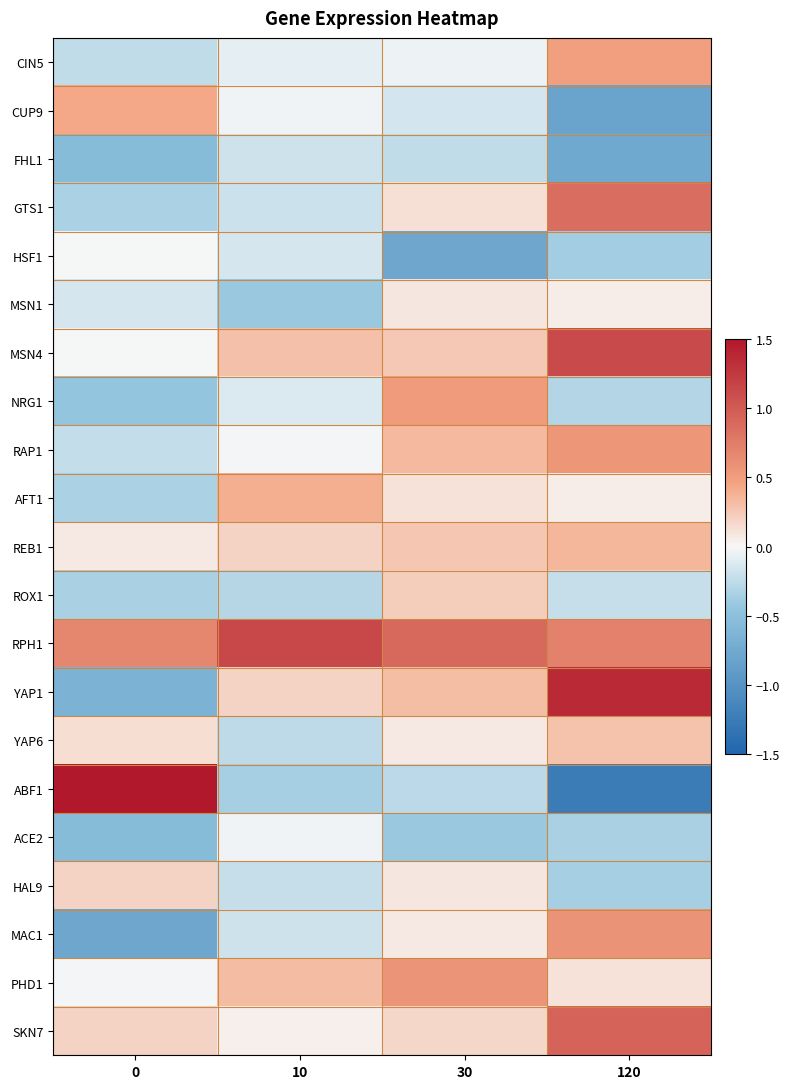

Reading left to right, what are all the values shown in this chart?

CIN5: 0=-0.2	10=-0.1	30=-0.0	120=0.5
CUP9: 0=0.4	10=-0.0	30=-0.2	120=-0.8
FHL1: 0=-0.5	10=-0.2	30=-0.2	120=-0.8
GTS1: 0=-0.3	10=-0.2	30=0.1	120=0.9
HSF1: 0=-0.0	10=-0.1	30=-0.8	120=-0.4
MSN1: 0=-0.1	10=-0.4	30=0.1	120=0.0
MSN4: 0=-0.0	10=0.3	30=0.3	120=1.1
NRG1: 0=-0.4	10=-0.1	30=0.5	120=-0.3
RAP1: 0=-0.2	10=-0.0	30=0.3	120=0.6
AFT1: 0=-0.3	10=0.4	30=0.1	120=0.1
REB1: 0=0.1	10=0.2	30=0.3	120=0.3
ROX1: 0=-0.4	10=-0.3	30=0.2	120=-0.2
RPH1: 0=0.7	10=1.1	30=0.9	120=0.7
YAP1: 0=-0.7	10=0.2	30=0.3	120=1.3
YAP6: 0=0.1	10=-0.3	30=0.1	120=0.3
ABF1: 0=1.6	10=-0.4	30=-0.3	120=-1.3
ACE2: 0=-0.5	10=-0.0	30=-0.4	120=-0.3
HAL9: 0=0.2	10=-0.2	30=0.1	120=-0.4
MAC1: 0=-0.8	10=-0.2	30=0.1	120=0.6
PHD1: 0=-0.0	10=0.3	30=0.6	120=0.1
SKN7: 0=0.2	10=0.0	30=0.2	120=0.9